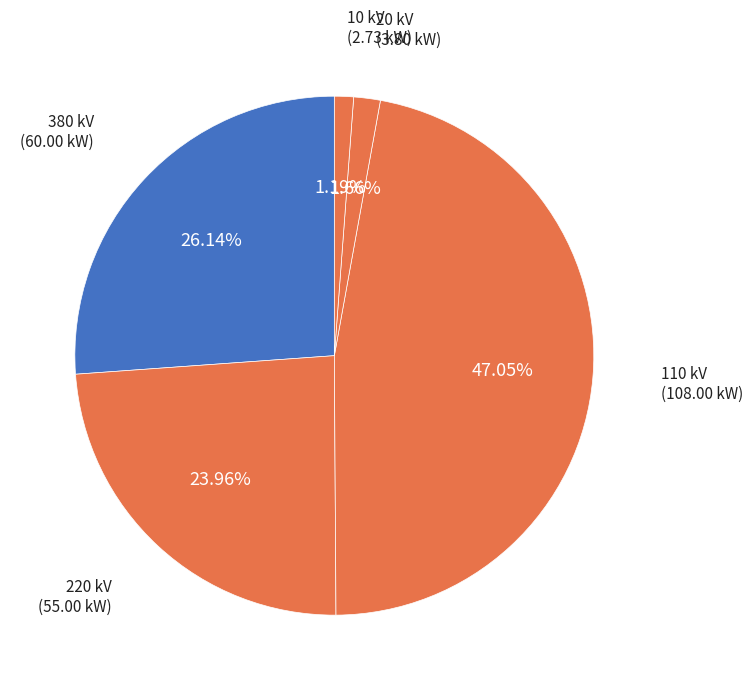

Between 10 kV and 110 kV, which is larger?

110 kV